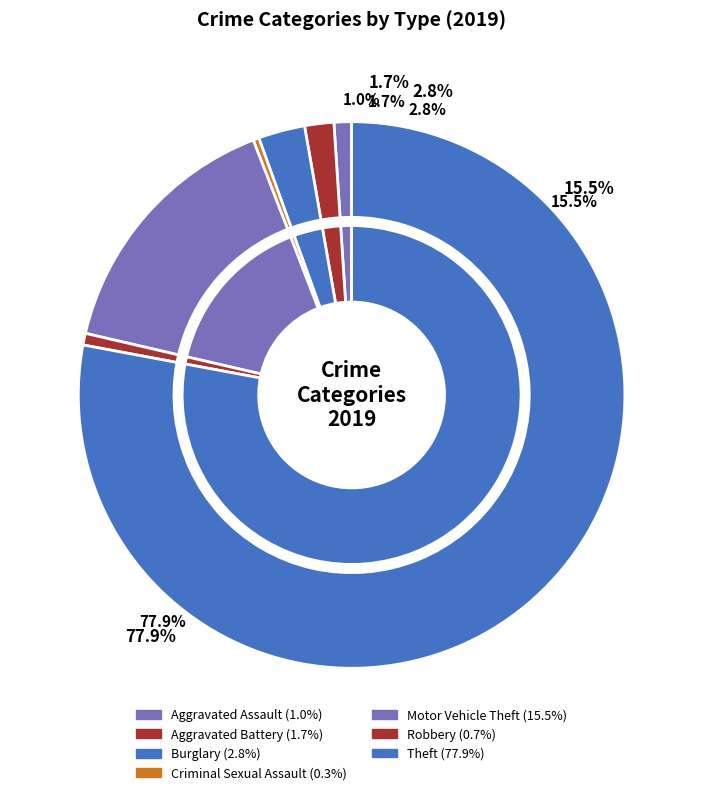

To the nearest percent, what is the combined percentage of Burglary and Criminal Sexual Assault?

3%